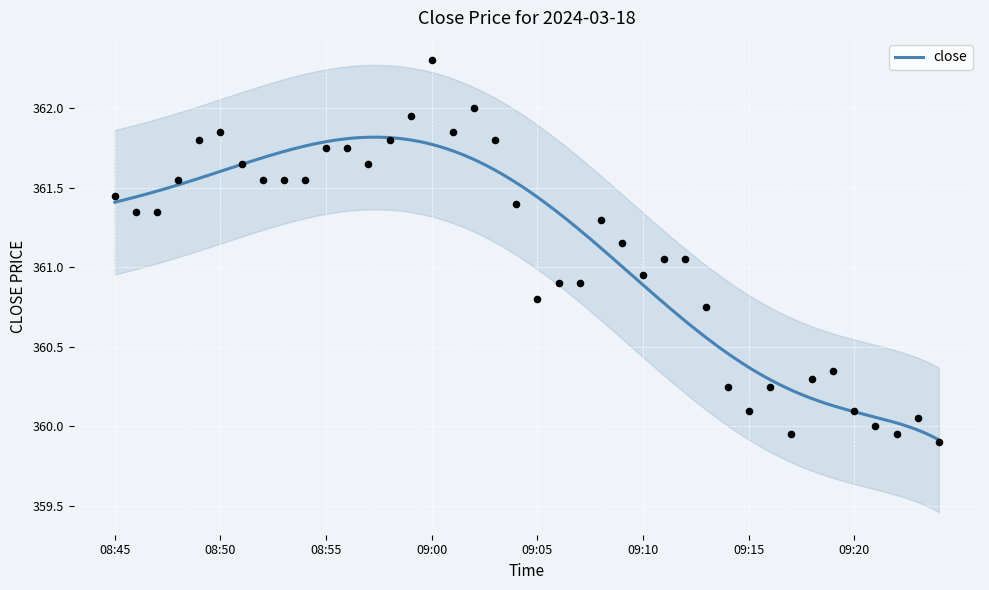

Which has a higher value, 2024-03-18 09:07 or 2024-03-18 08:50?

2024-03-18 08:50